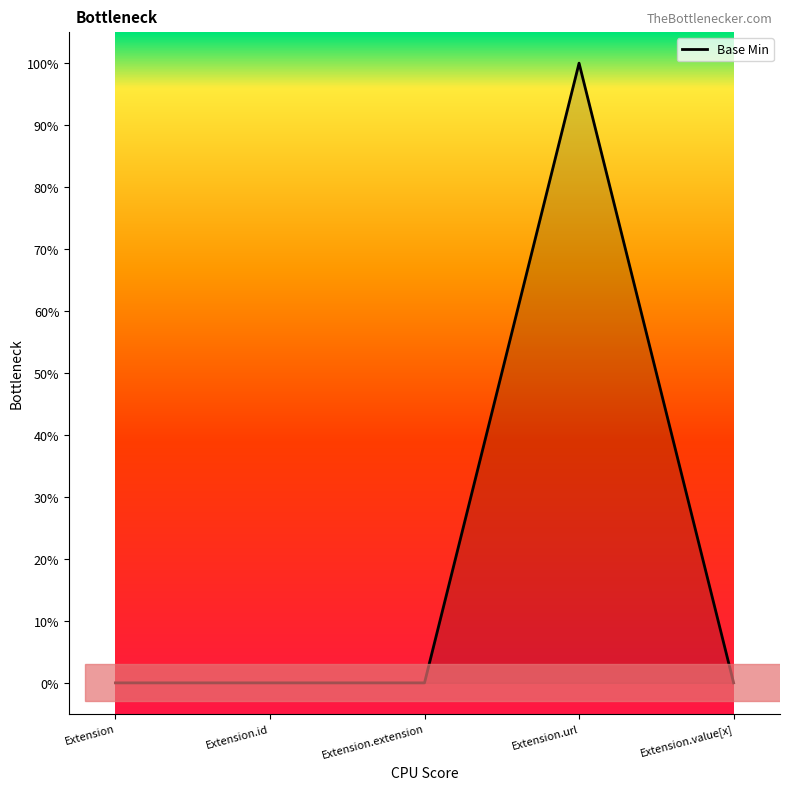

List the labels in order of value, smallest first.

Extension, Extension.id, Extension.extension, Extension.value[x], Extension.url